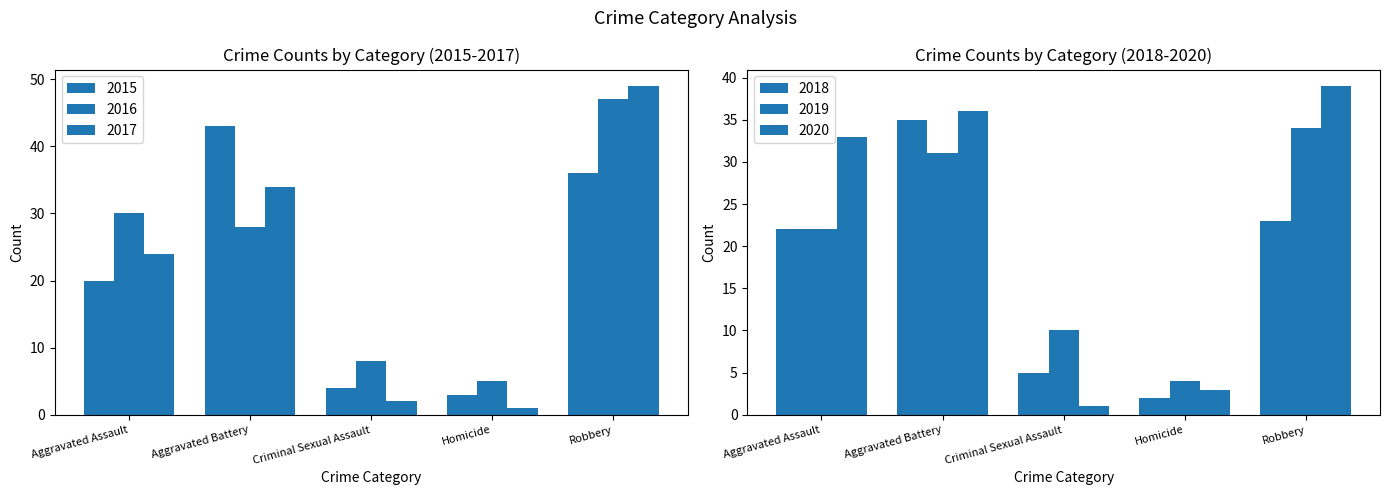

Rank the series at Criminal Sexual Assault from highest to lowest value.

2019, 2016, 2018, 2015, 2017, 2020